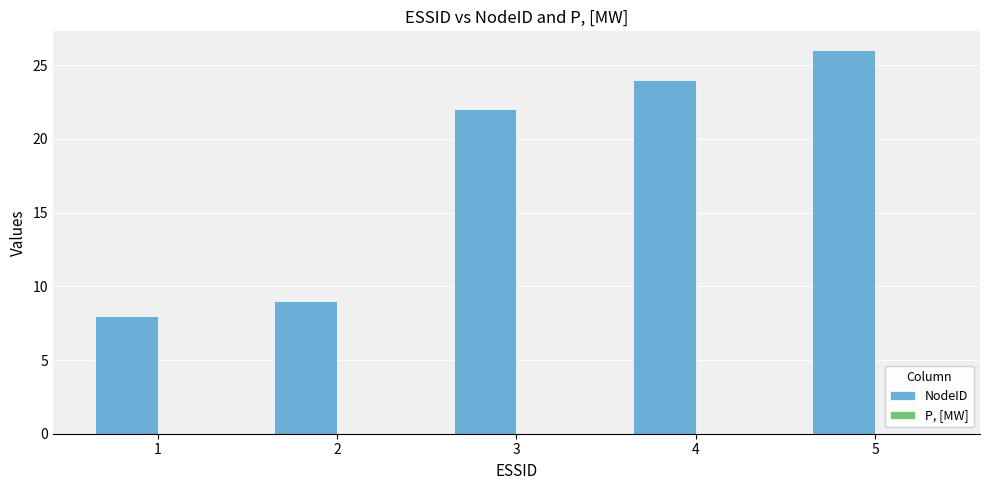

Read the value at 1, to the nearest 5.

10